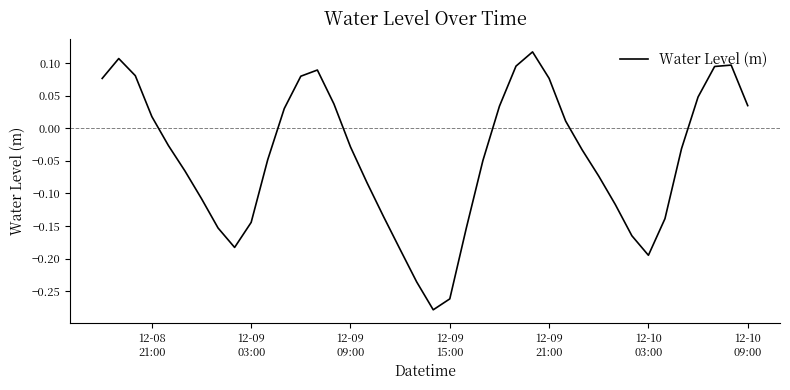

What is the difference between the maximum and minimum values?

0.4